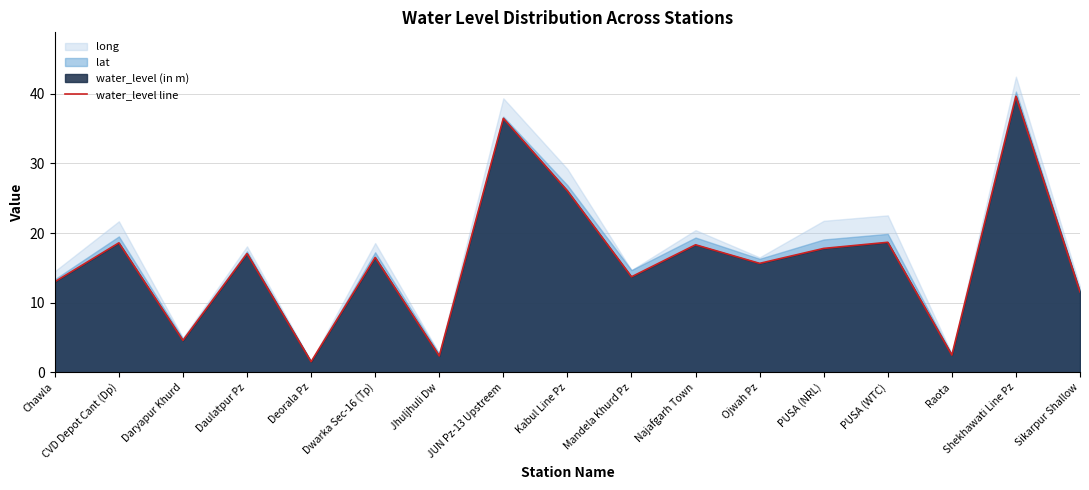

Is it true that the value at Ojwah Pz is 15.7?

True